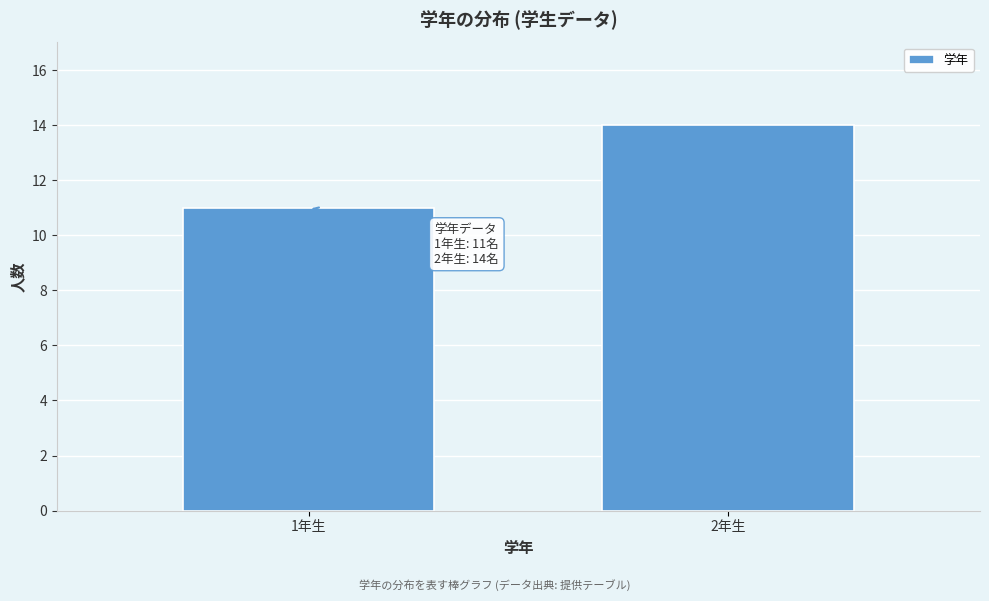

Reading left to right, what are all the values shown in this chart?

11	14